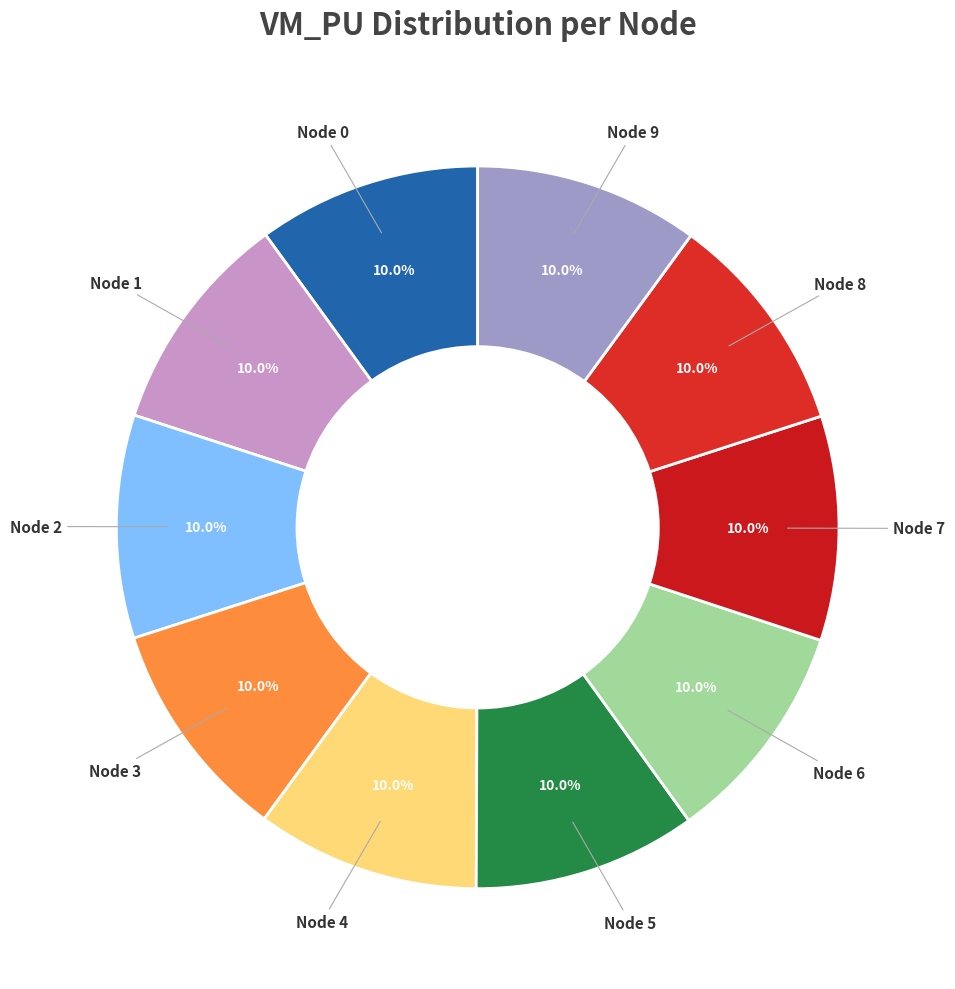

Which category has the smallest portion of the pie?

8